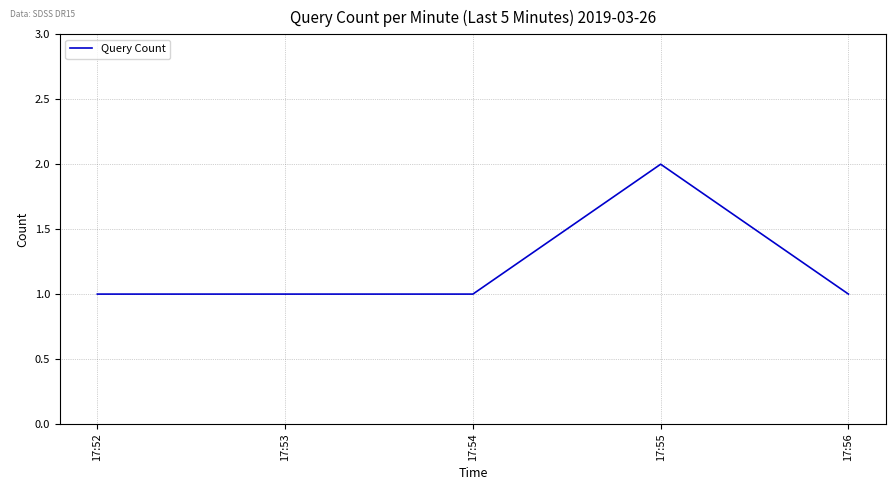

Reading left to right, transcribe all the data shown in this chart.

17:52=1	17:53=1	17:54=1	17:55=2	17:56=1